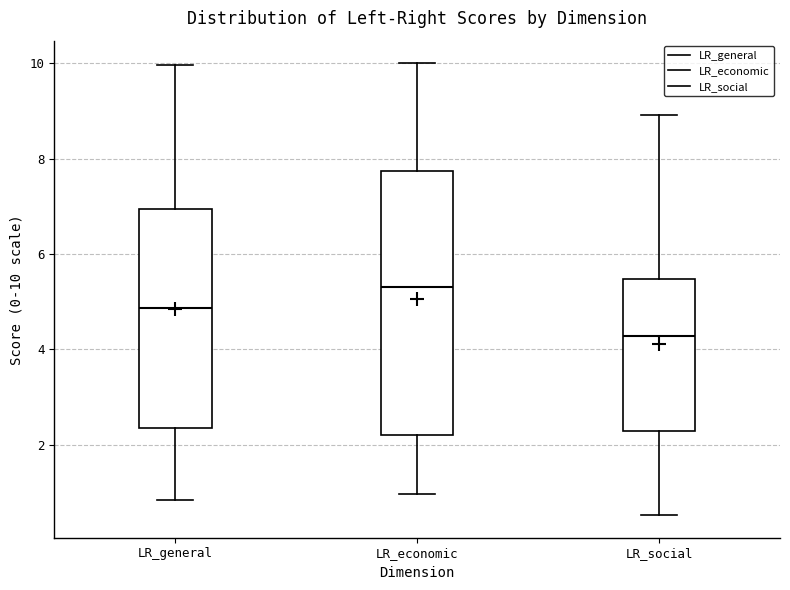

Which box has the lowest median line?

LR_social